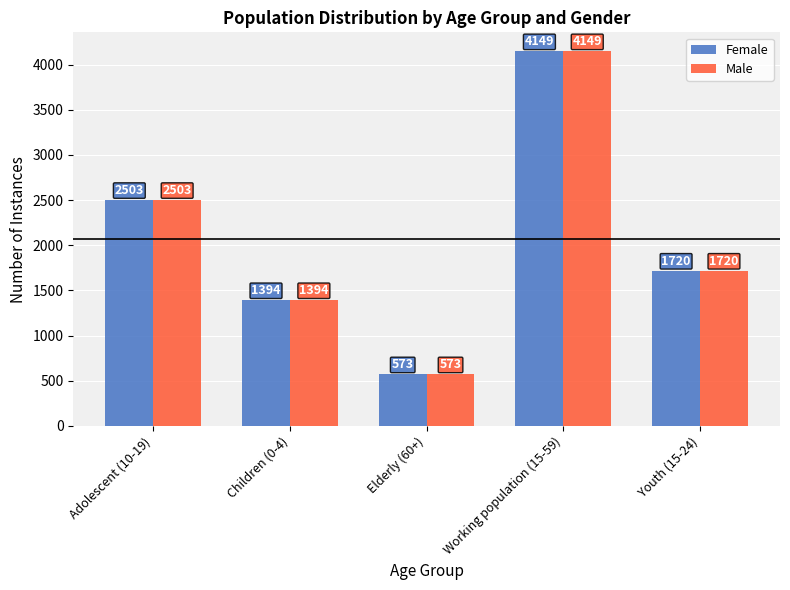

What is the difference between the maximum and minimum values in the Female series?

3576